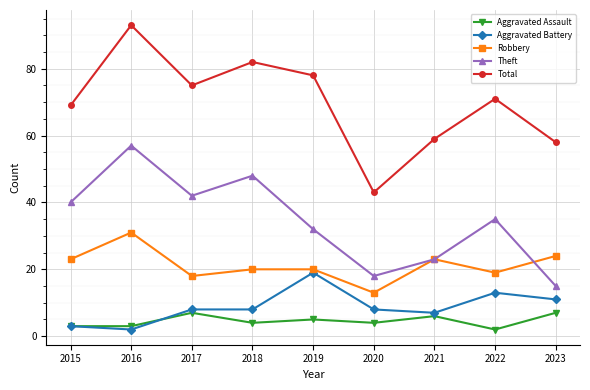

What is the difference between the second highest and minimum values in the Total series?

39